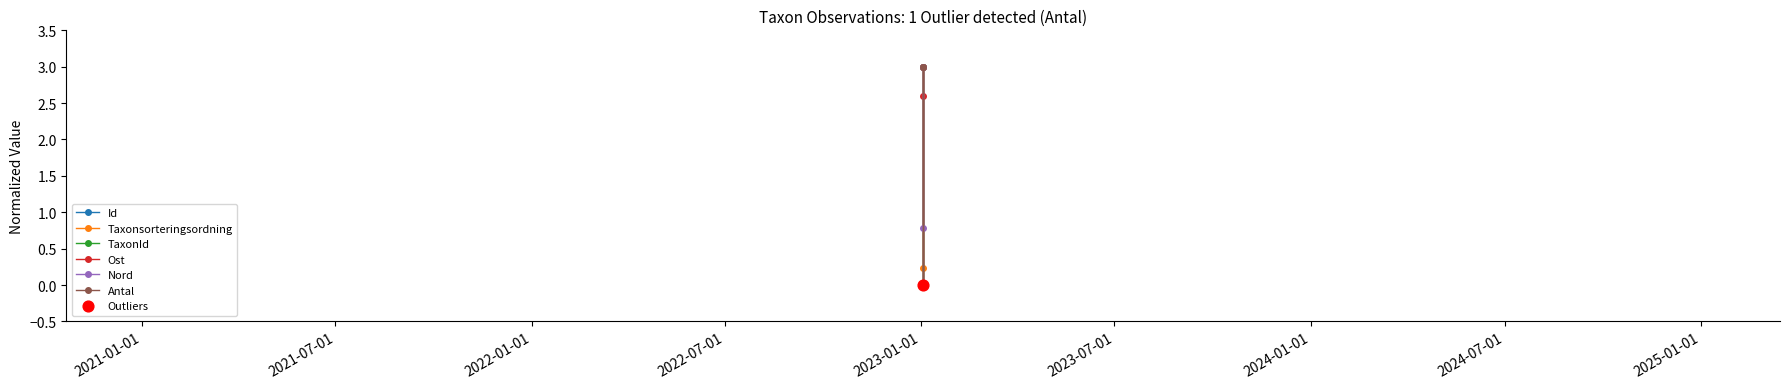

What are all the series names shown in the legend?

Id, Taxonsorteringsordning, TaxonId, Ost, Nord, Antal